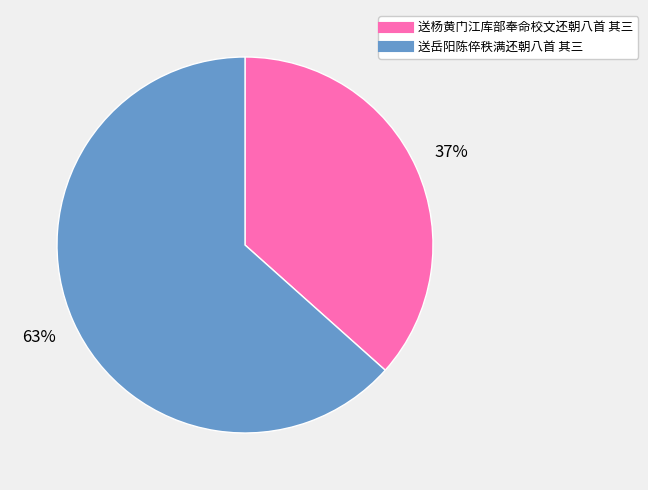

To the nearest percent, what is the average slice percentage?

50%